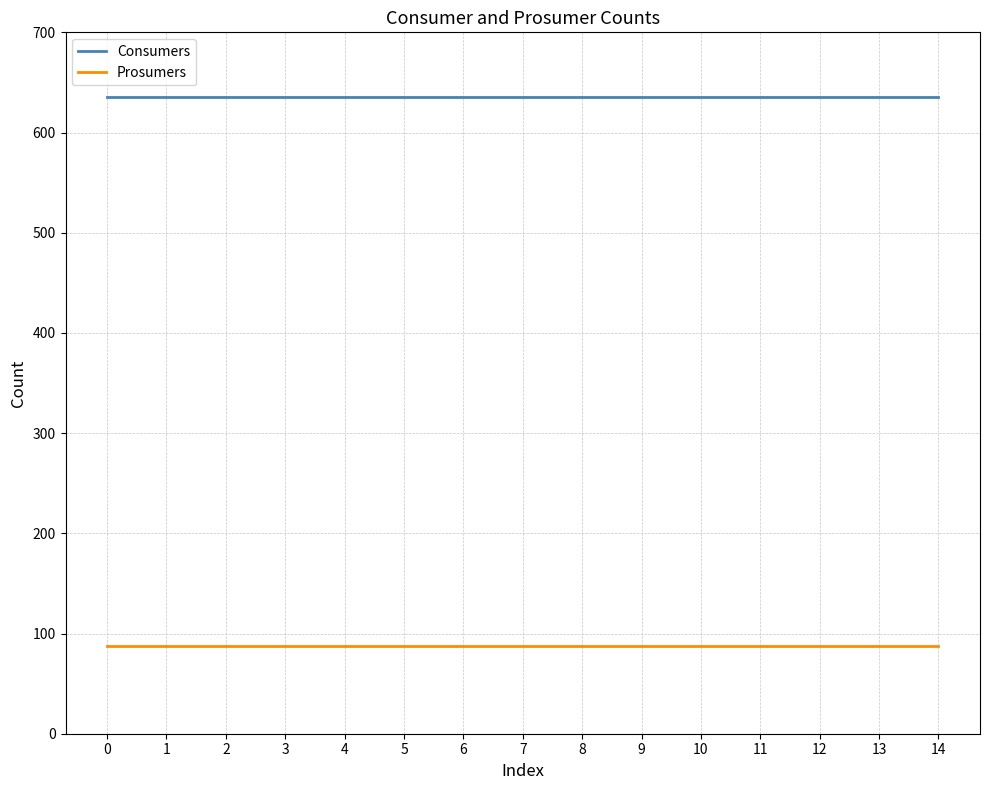

How many lines are shown in the chart?

2